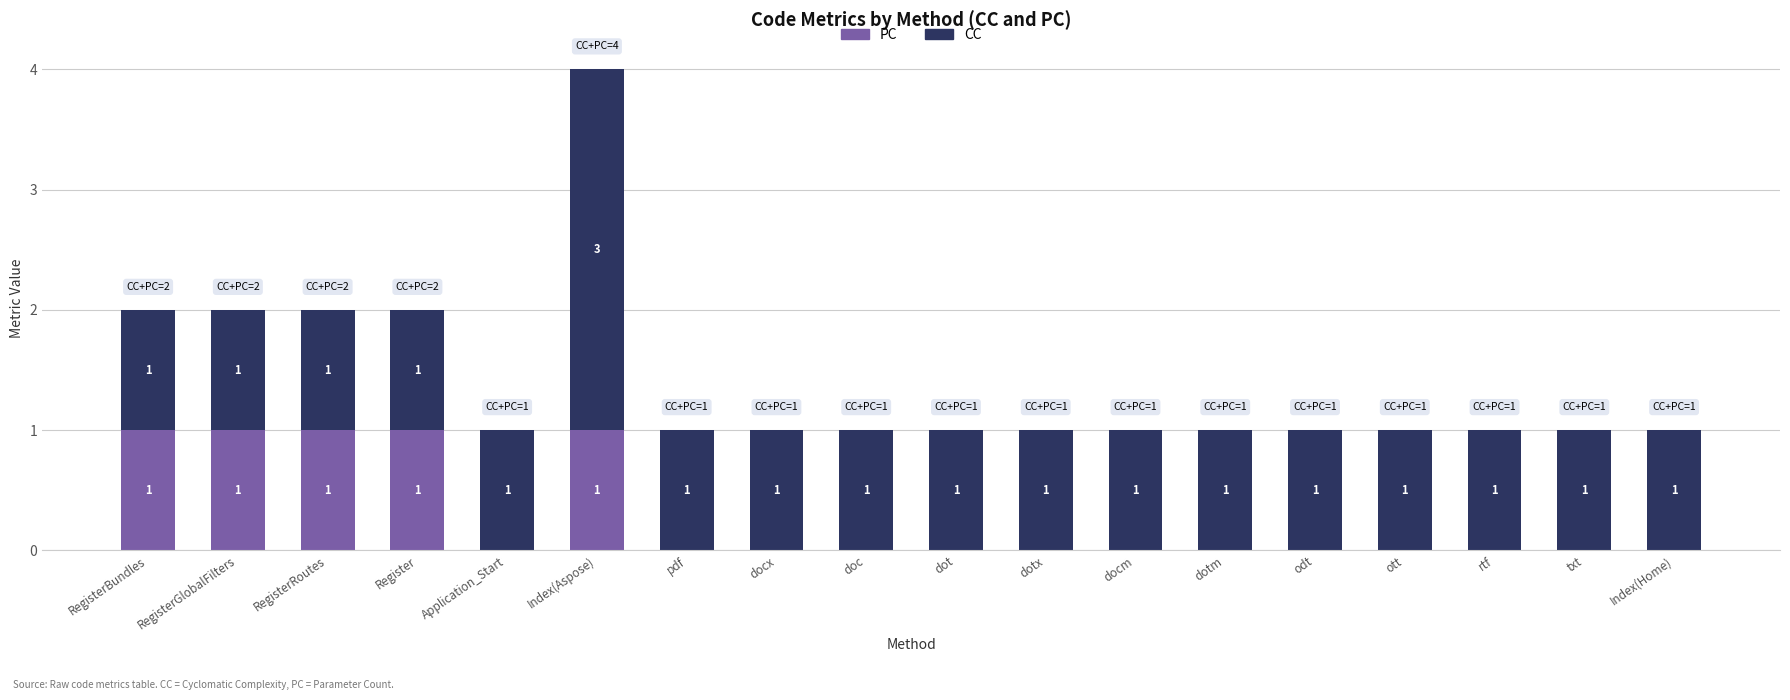

At which category is the sum across all series the highest?

Index(Aspose)